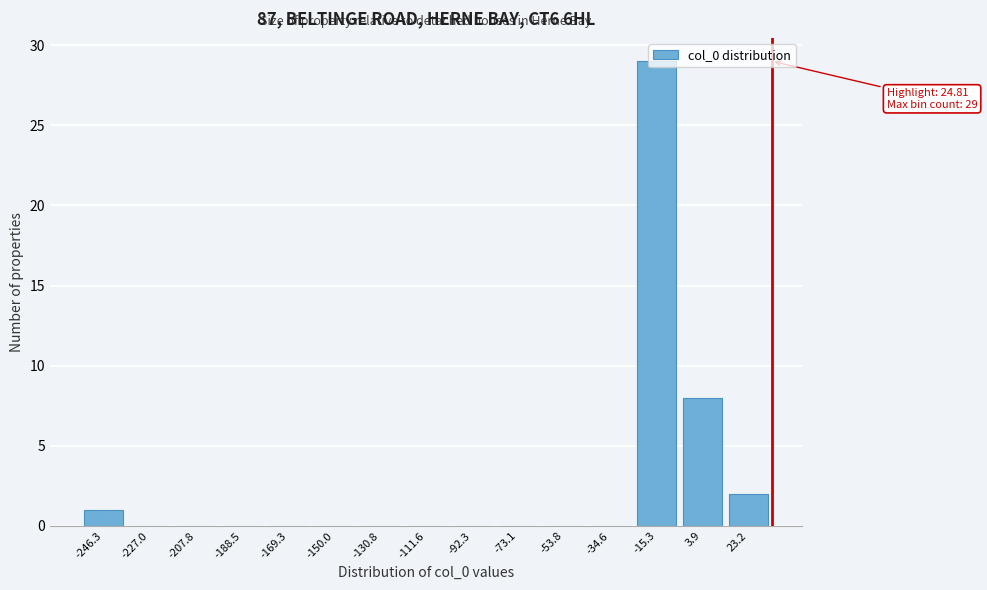

At which label is the value closest to 14?

3.9